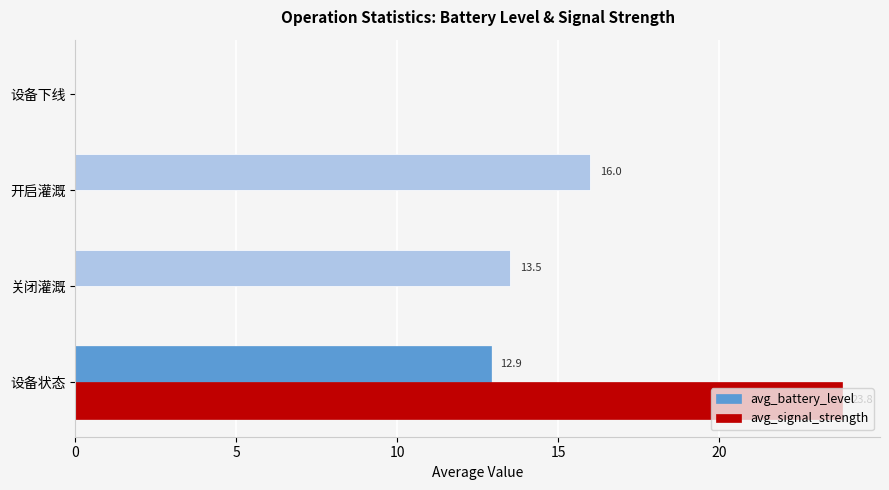

What is the total value across all series at 设备状态?

36.7